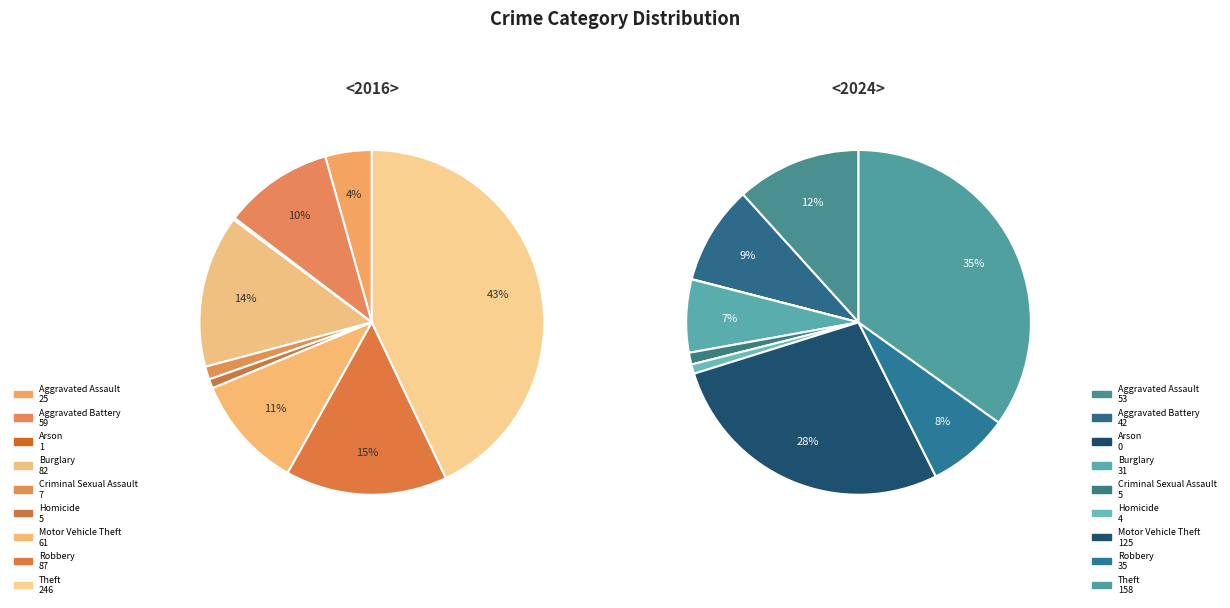

To the nearest percent, what is the difference between the 4 and values_2016 slice percentages?

3%